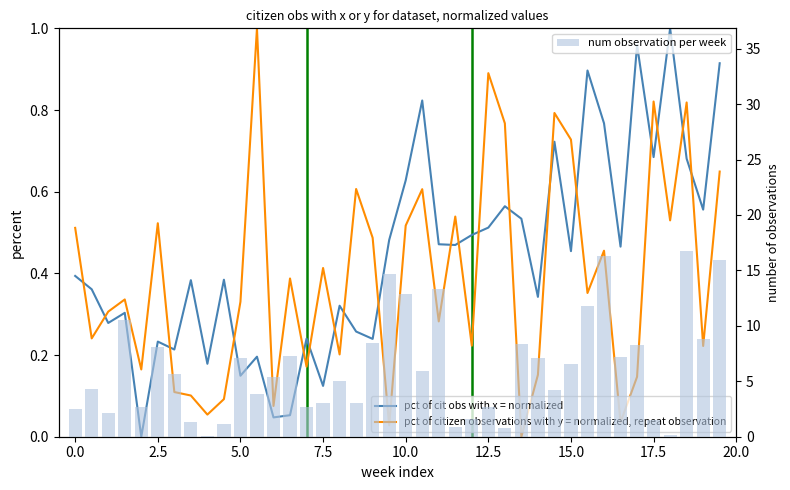

True or false: pct of cit obs with x = normalized has a value of 0.5 at 15.0.

False